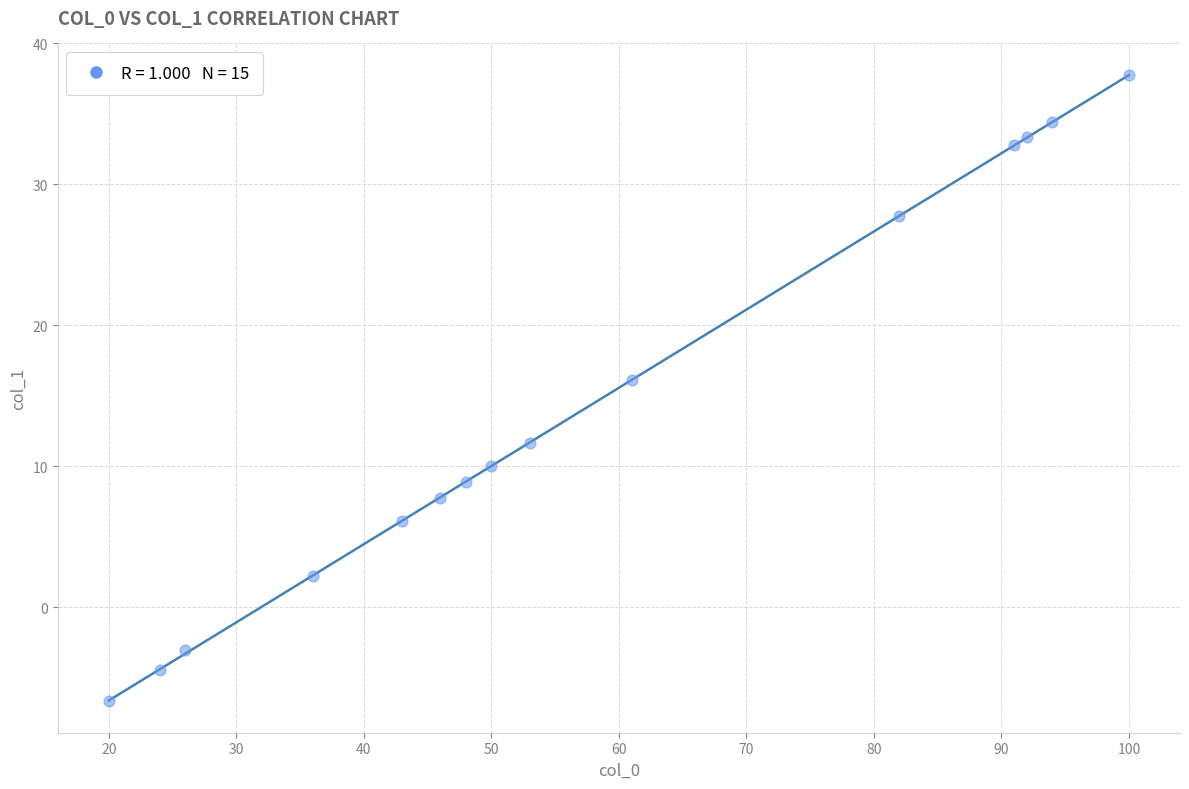

What is the range of X values (max minus min)?

80.0